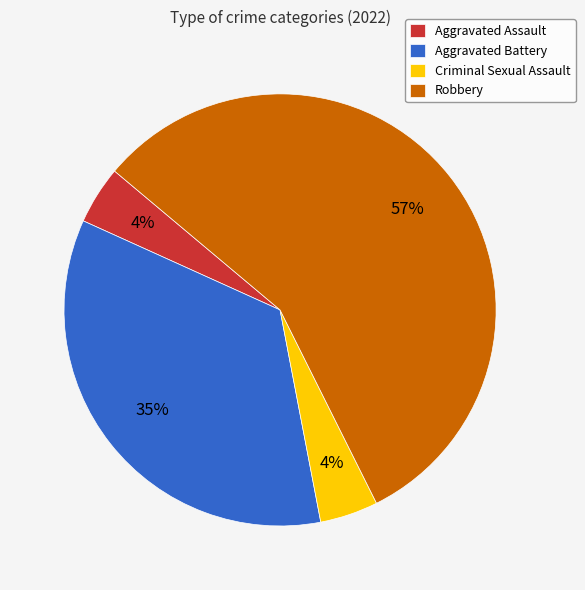

What is the largest slice in the pie chart?

Robbery